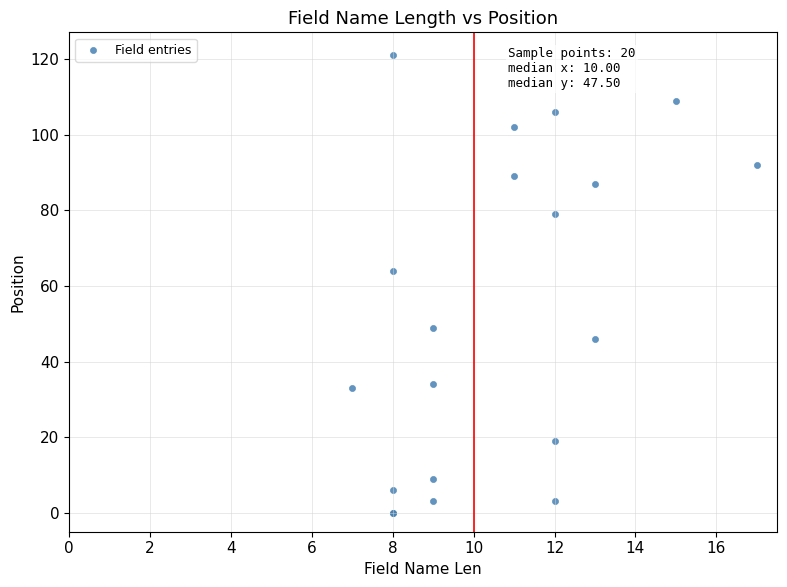

What Y value in the scatter plot is closest to 60?

64